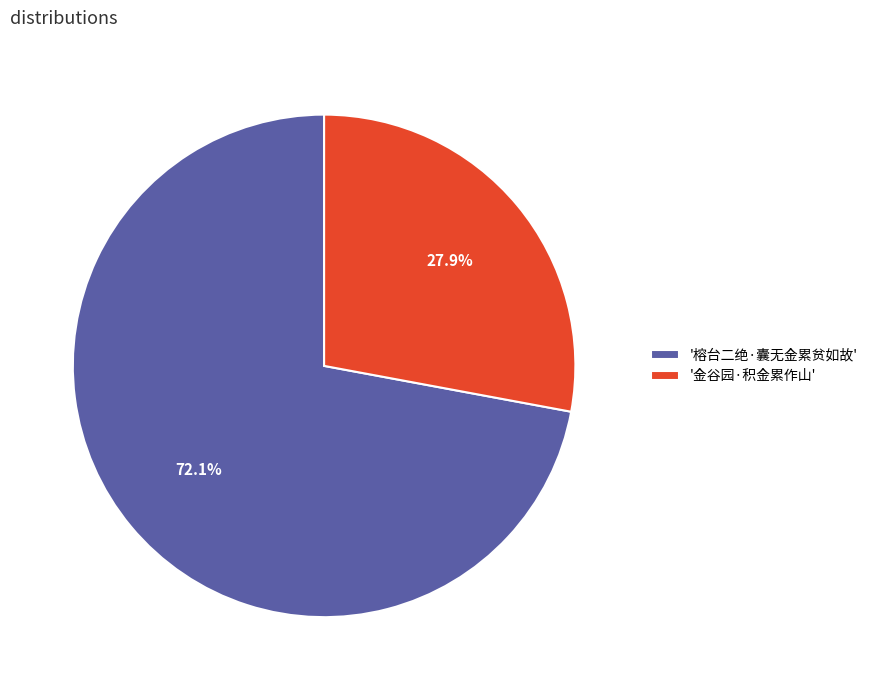

Is the sum of '榕台二绝·囊无金累贫如故' and '金谷园·积金累作山' greater than half?

Yes